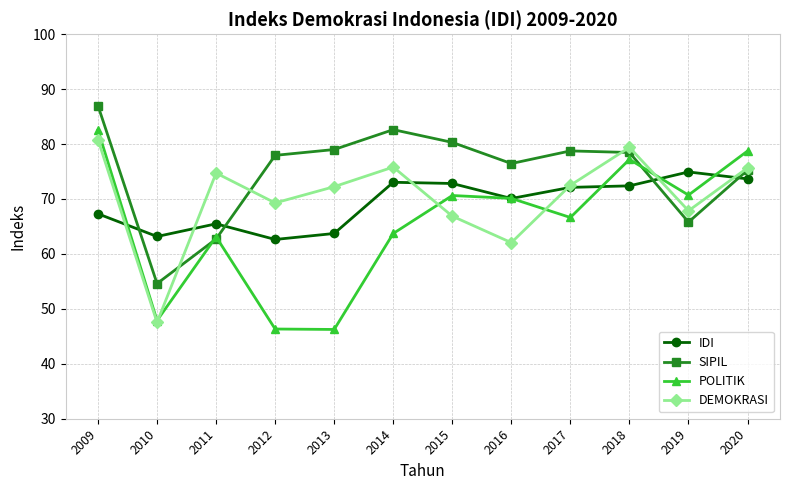

What is the difference between the highest and lowest values at 2011?

12.0